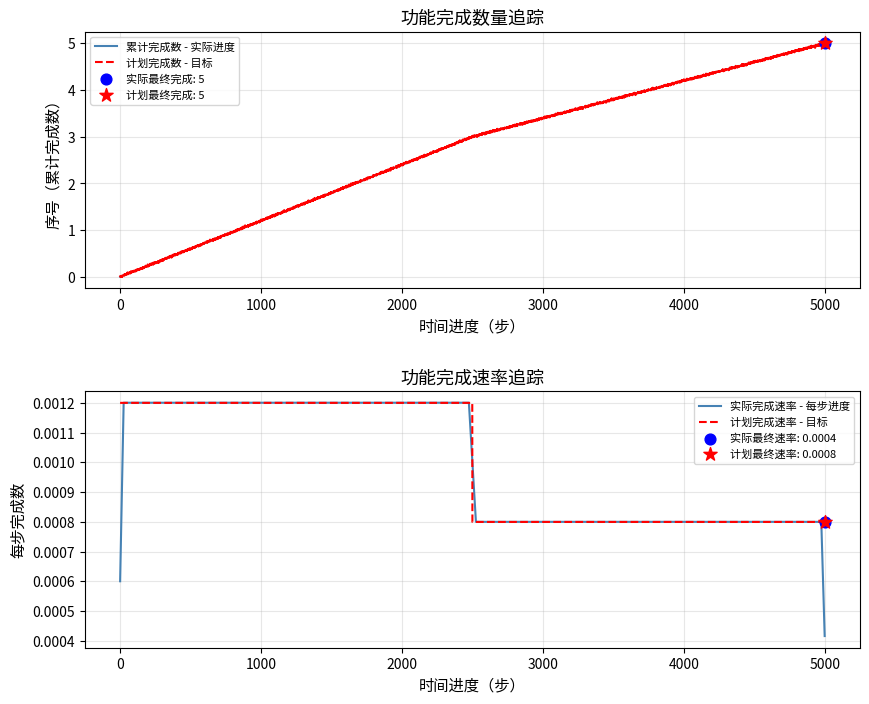

Which has a higher value, 2 or 4?

4